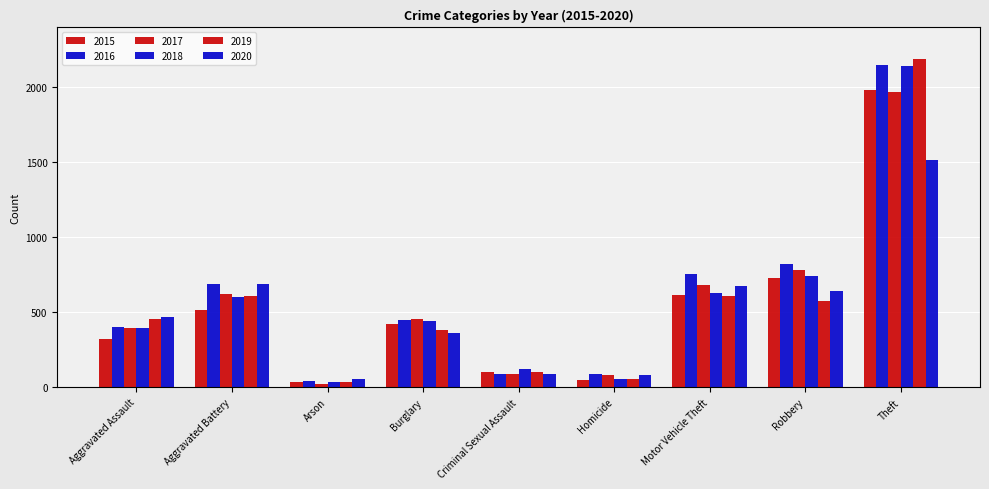

How many bars are there in total?

54